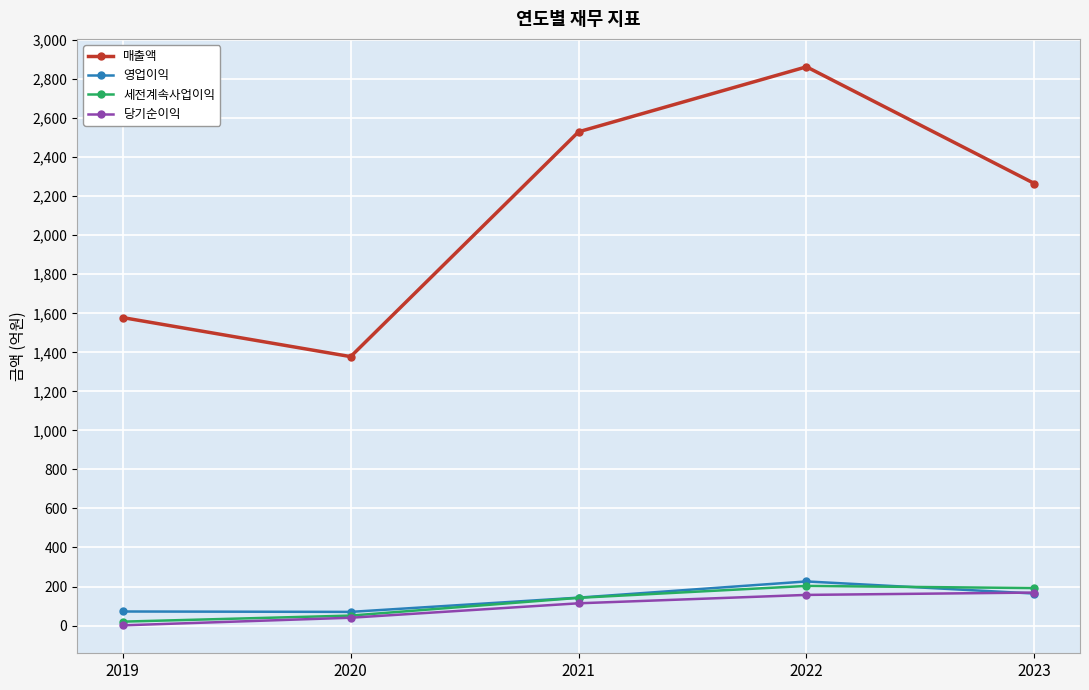

How many times do 영업이익 and 세전계속사업이익 cross each other?

1